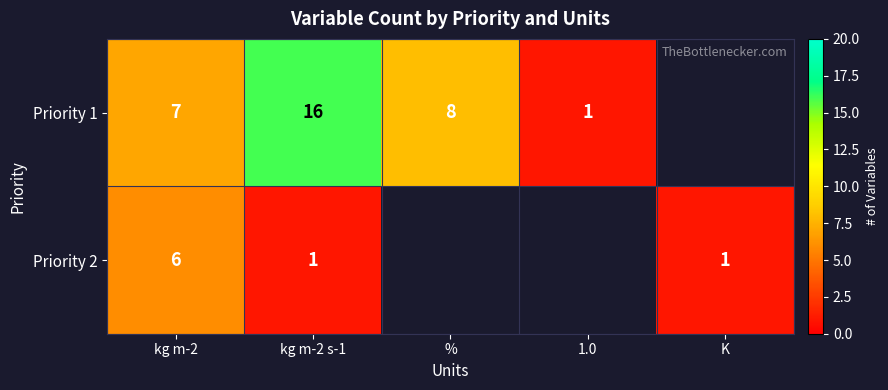

Is it true that Priority 1 equals 11 at %?

False